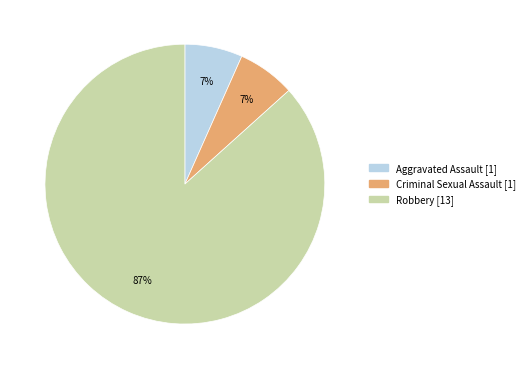

What percentage is the Criminal Sexual Assault slice, to the nearest percent?

7%